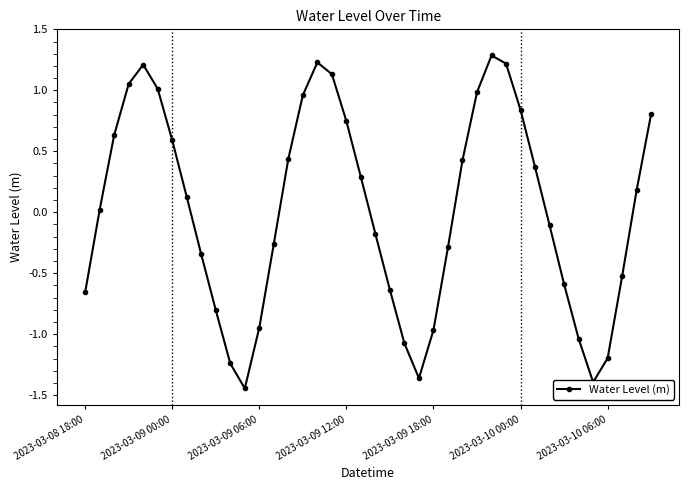

What is the greatest value displayed?

1.3